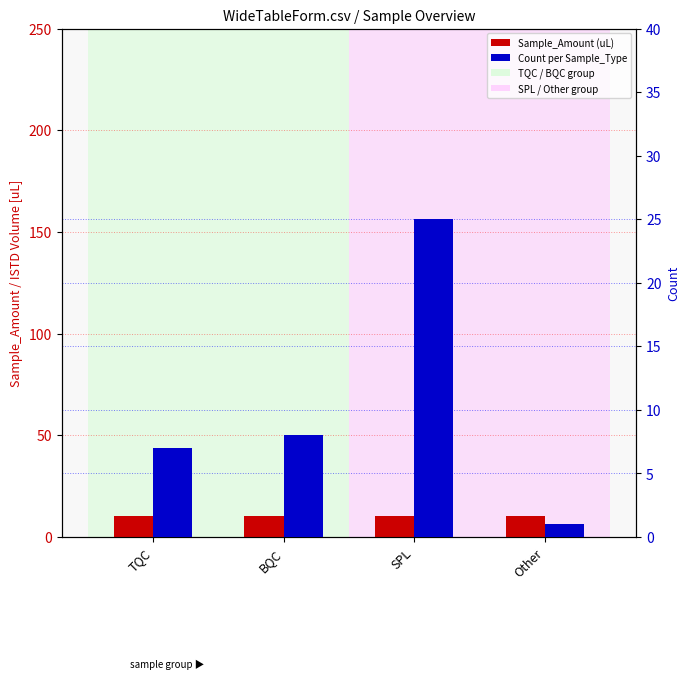

How many groups of bars are there?

4